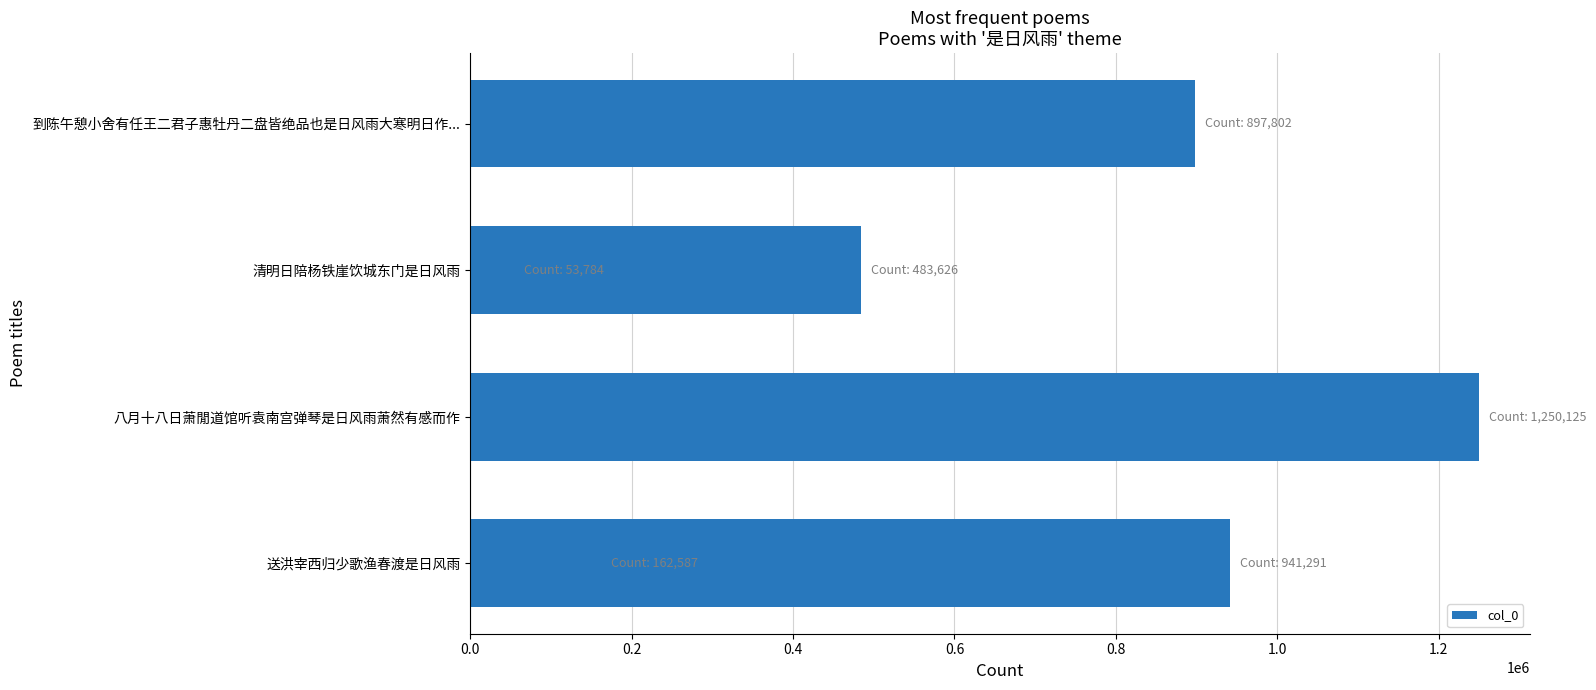

Is it true that the value at 1.0 is 83055?

False